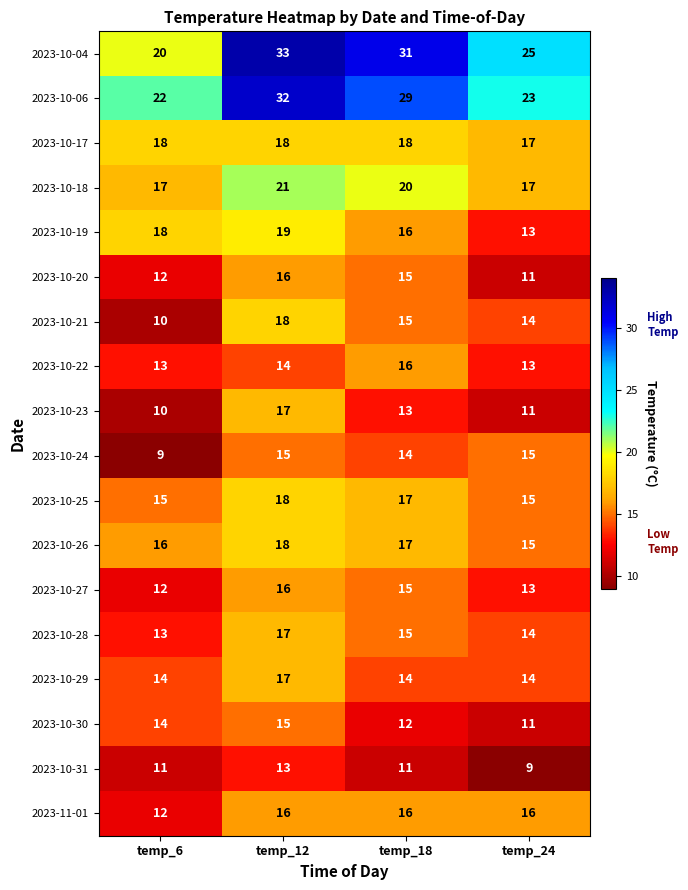

Which series changed the most between temp_6 and temp_12?

2023-10-04